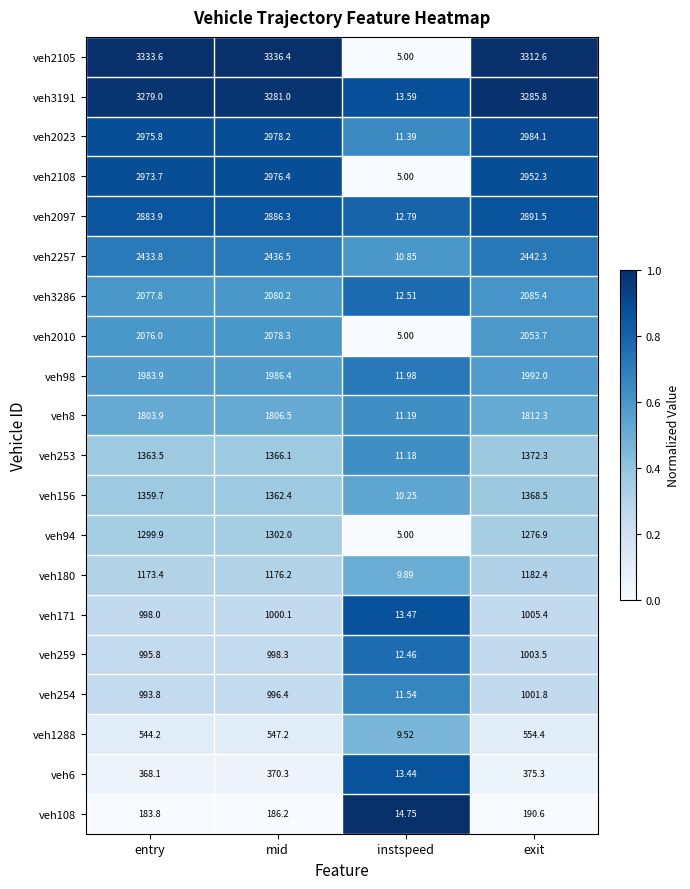

Is the value of veh254 at mid greater than the value of veh108 at instspeed?

Yes